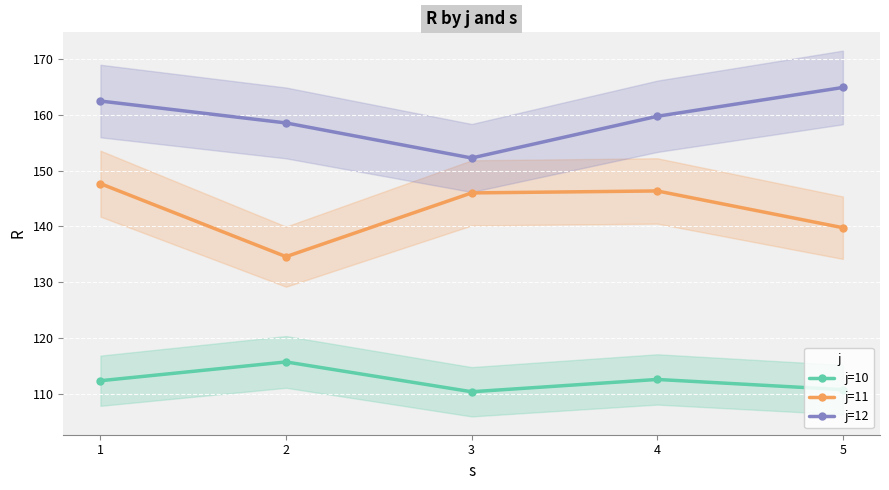

How many interior local valleys does the j=12 series have?

1